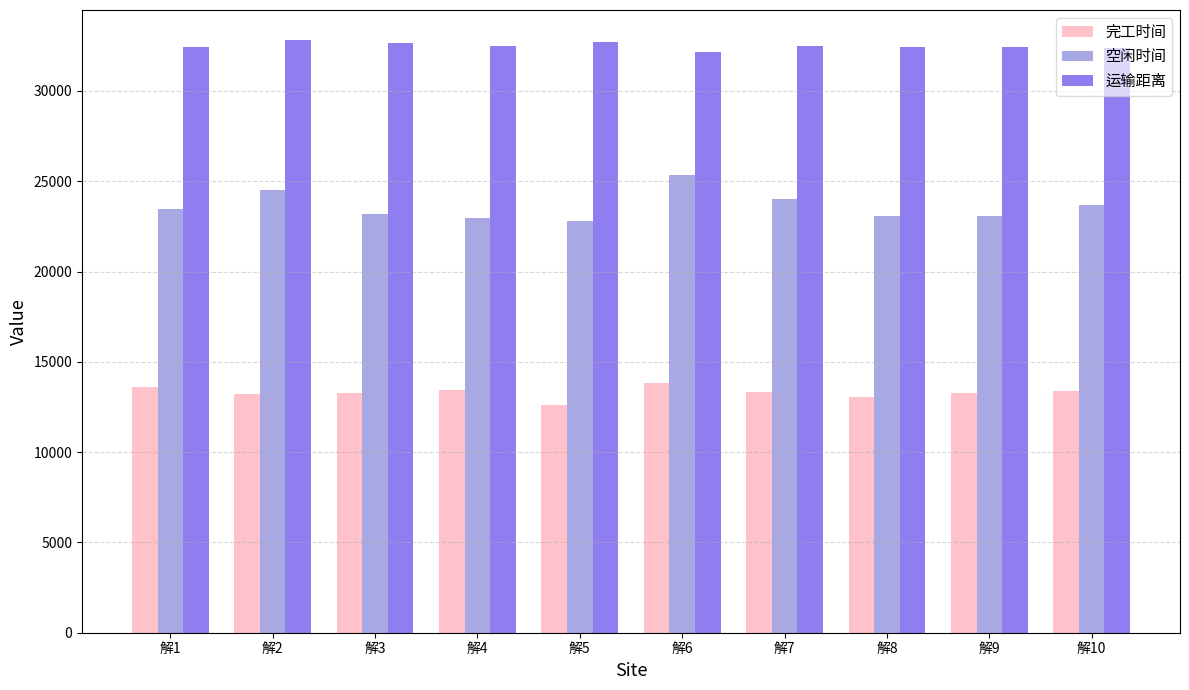

Rank the series at 解4 from lowest to highest value.

完工时间, 空闲时间, 运输距离